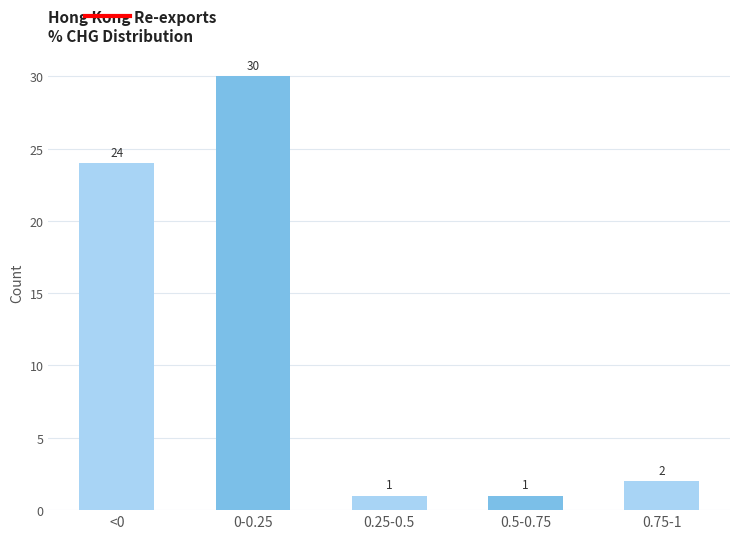

Reading right to left, what are all the values shown in this chart?

0.75-1=2	0.5-0.75=1	0.25-0.5=1	0-0.25=30	<0=24